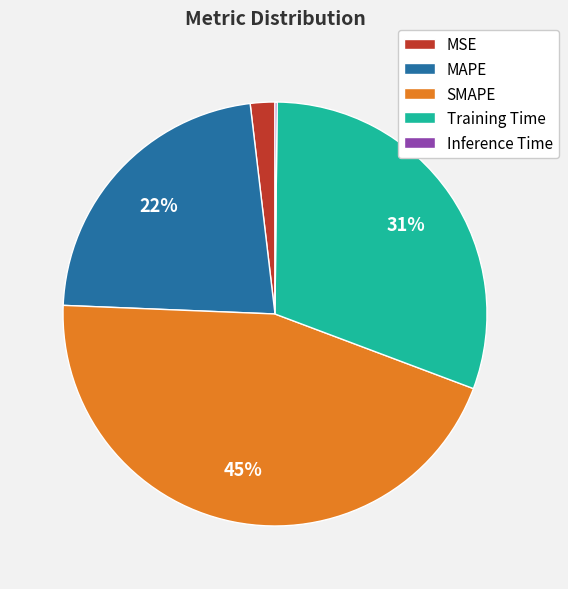

To the nearest percent, what percentage of the pie is MAPE?

22%